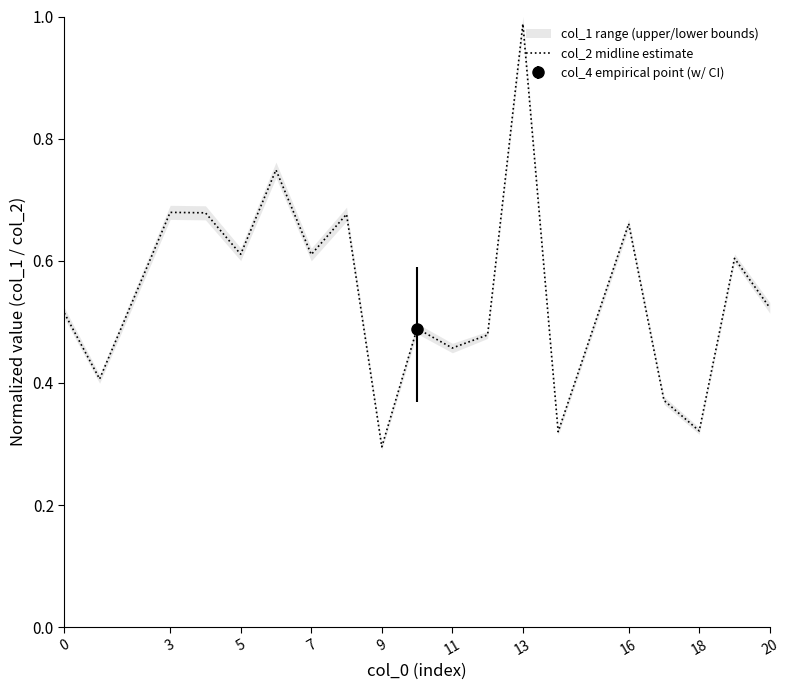

Where is col_2 midline estimate nearest to the value 0?

9